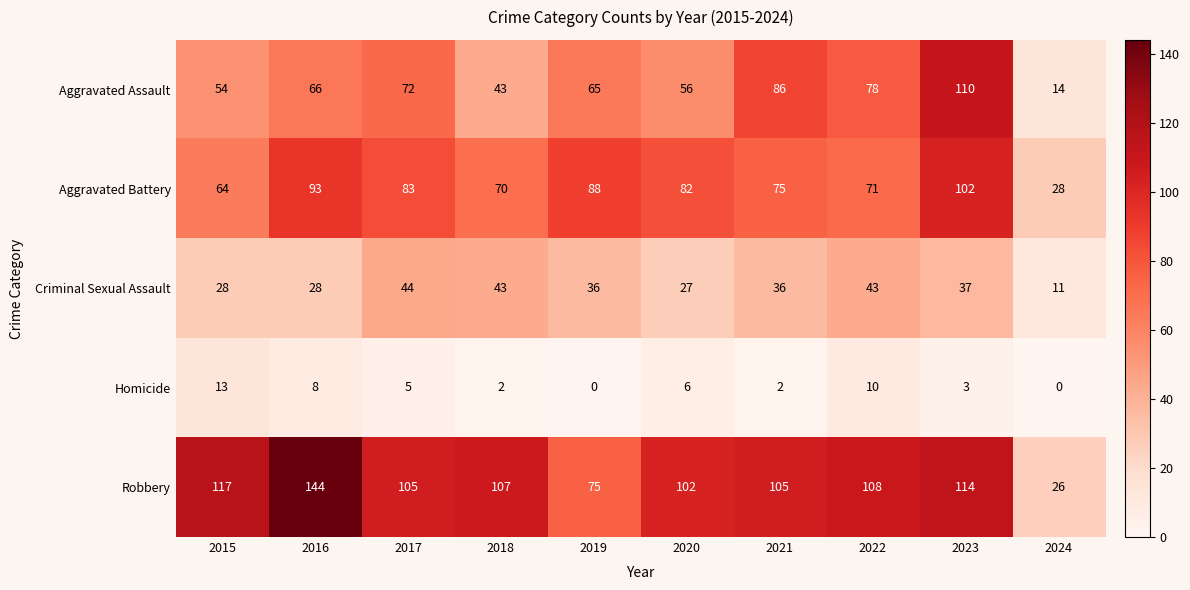

At which category is the sum across all series the highest?

2023